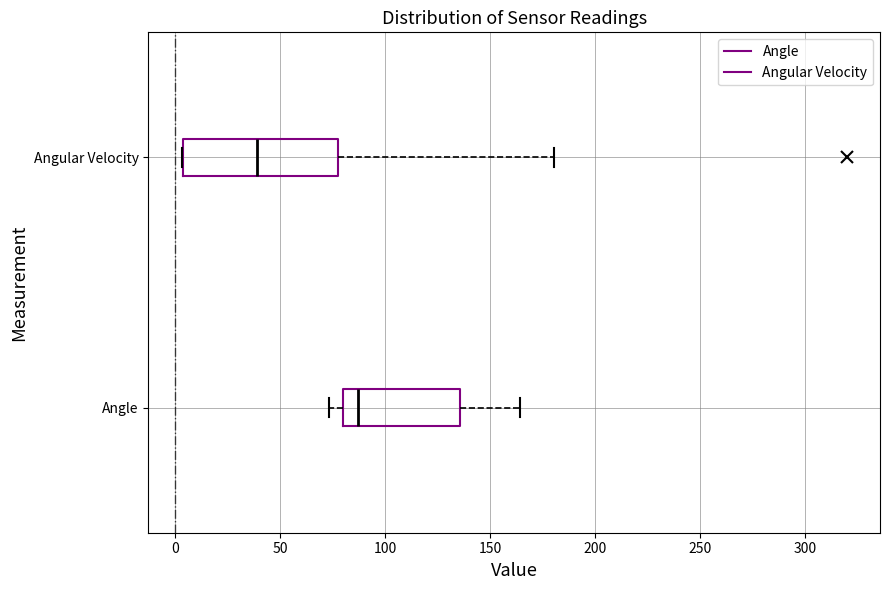

Which box is the widest, from its left edge to its right edge?

Angular Velocity